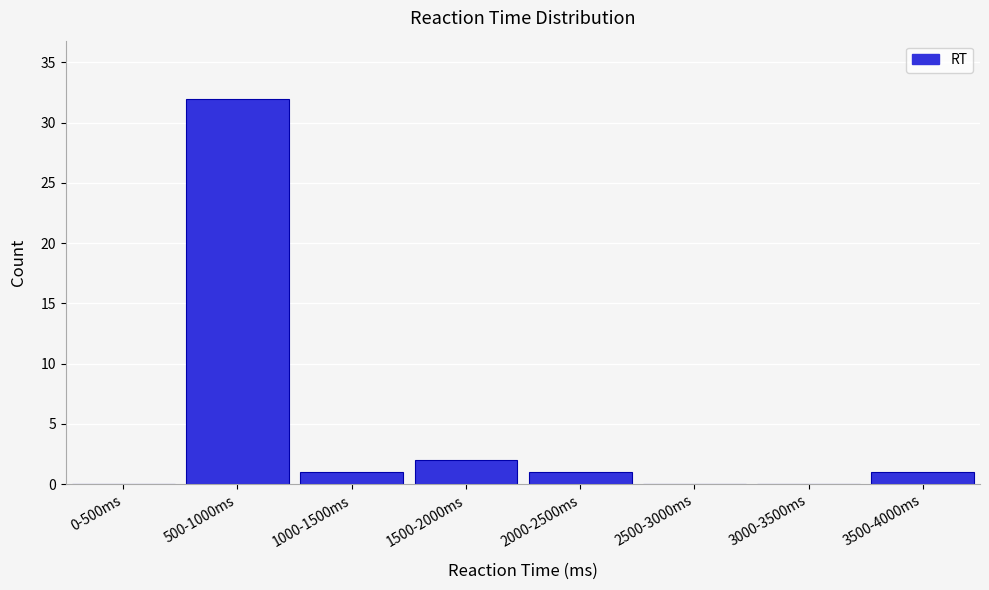

Reading left to right, what are all the values shown in this chart?

0-500ms=0	500-1000ms=32	1000-1500ms=1	1500-2000ms=2	2000-2500ms=1	2500-3000ms=0	3000-3500ms=0	3500-4000ms=1